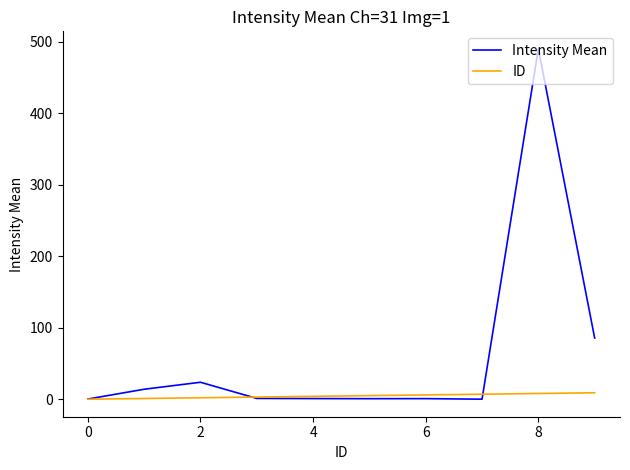

Which series has the largest total across all categories?

Intensity Mean